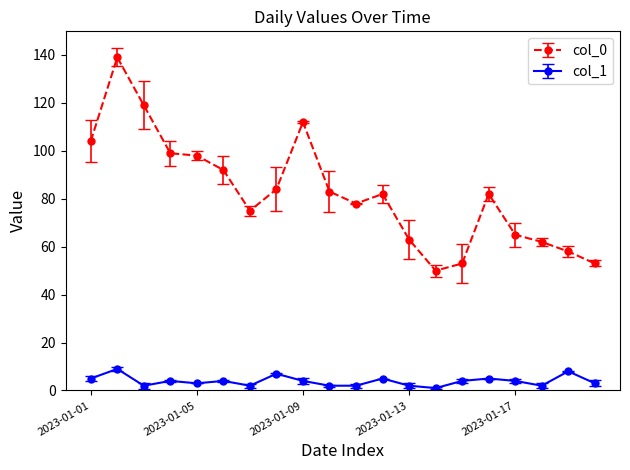

True or false: col_1 and col_0 intersect in this chart.

False